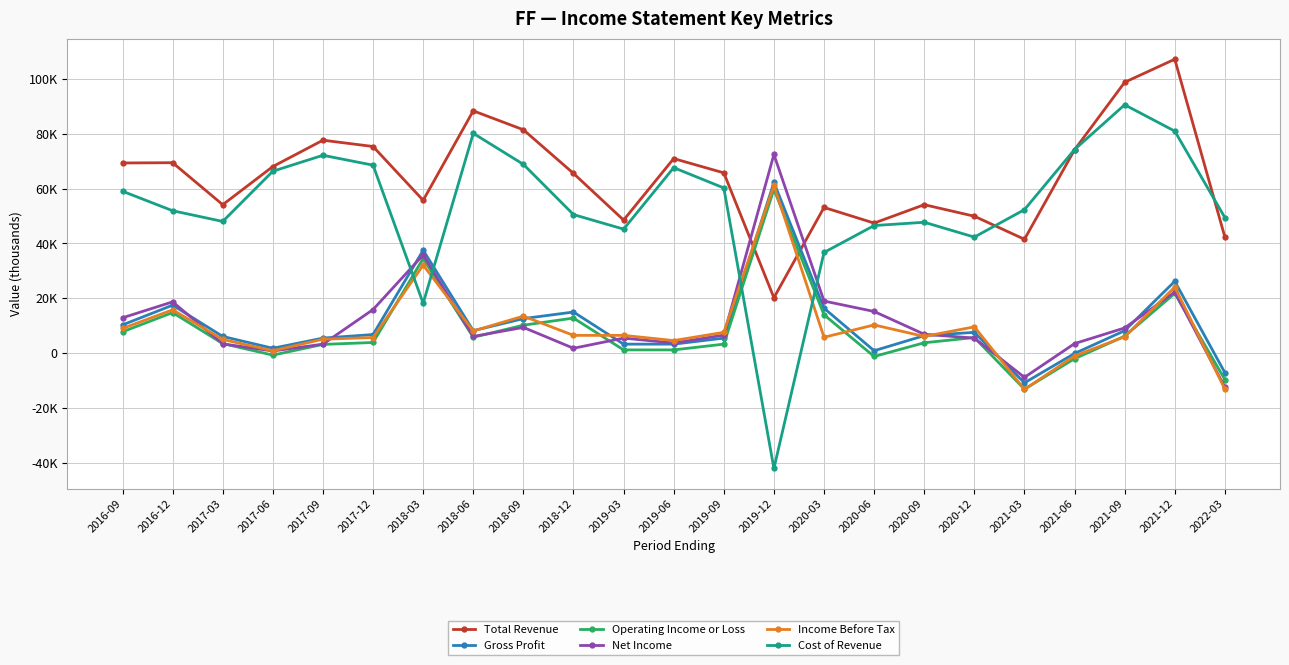

What is the minimum value shown in the chart?

-42000